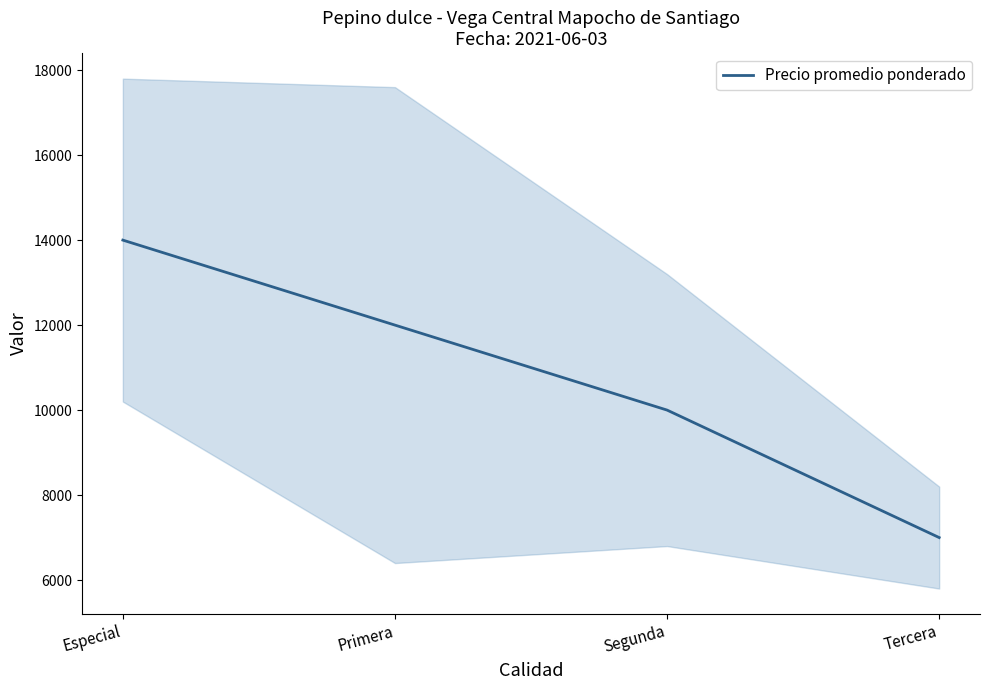

How many data points does each series have?

4